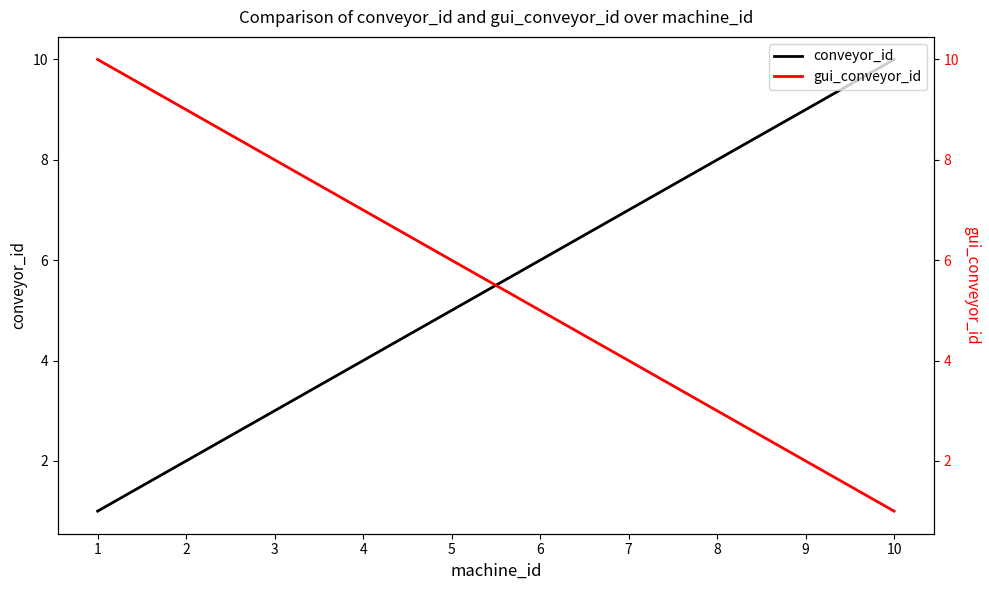

How many intersections are there between gui_conveyor_id and conveyor_id?

1